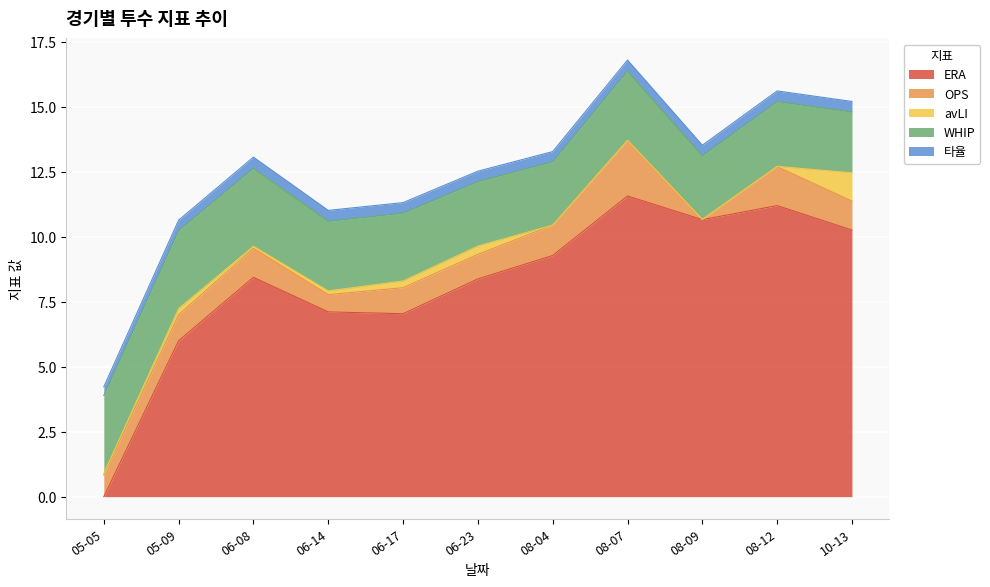

Read the WHIP value at 06-14.

2.7